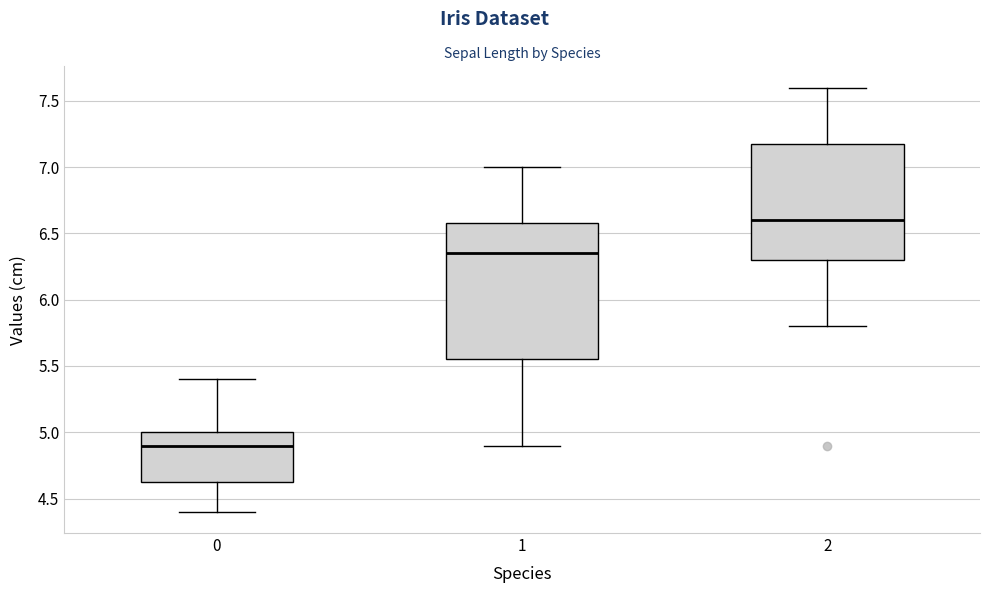

Which box has the highest median line?

2